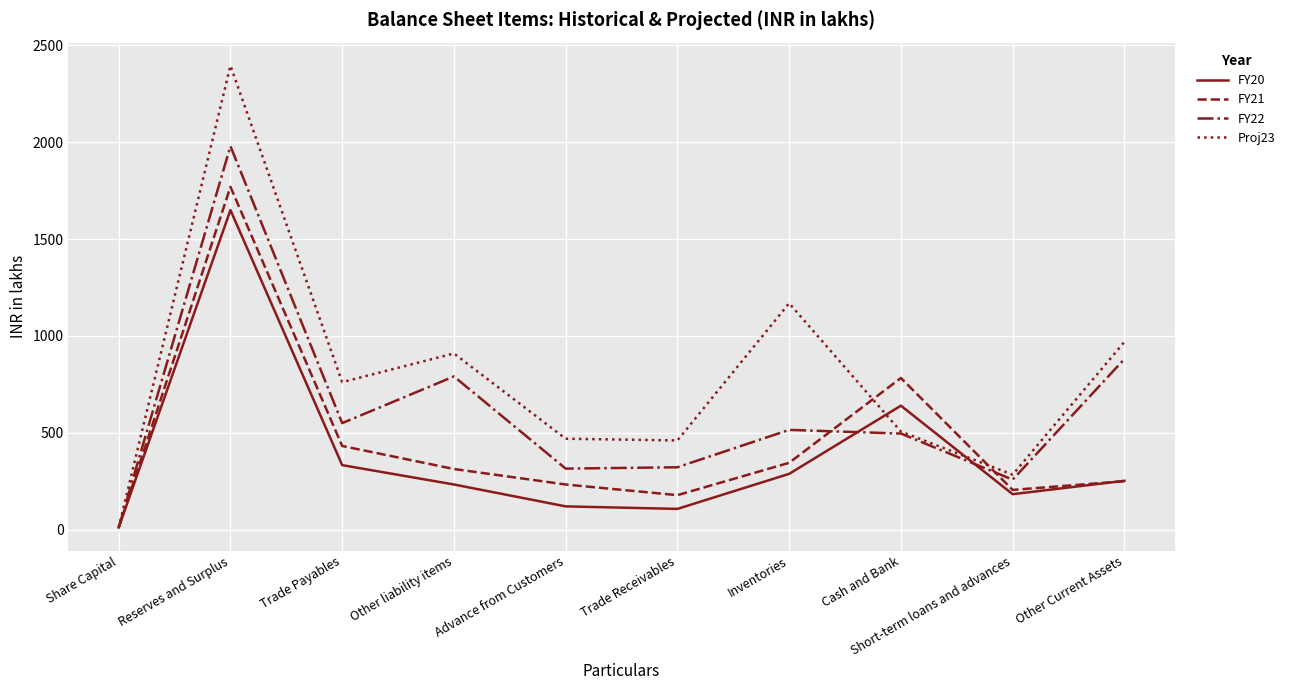

Where does the FY20 series first go above 252?

Reserves and Surplus